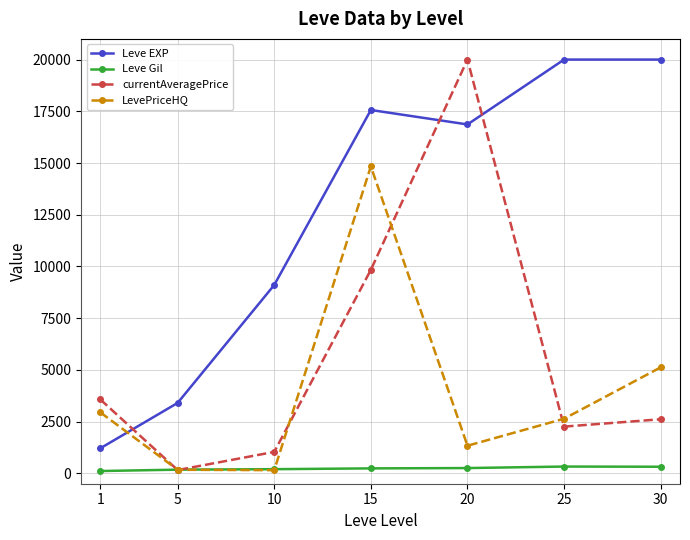

What are all the series names shown in the legend?

Leve EXP, Leve Gil, currentAveragePrice, LevePriceHQ